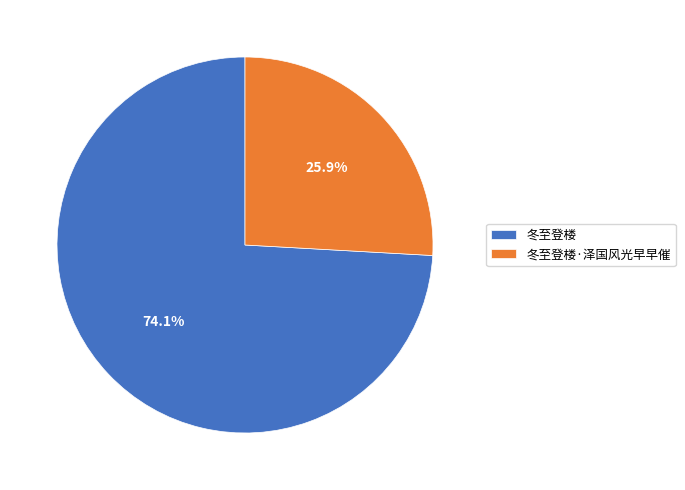

Between 冬至登楼 and 冬至登楼·泽国风光早早催, which is larger?

冬至登楼